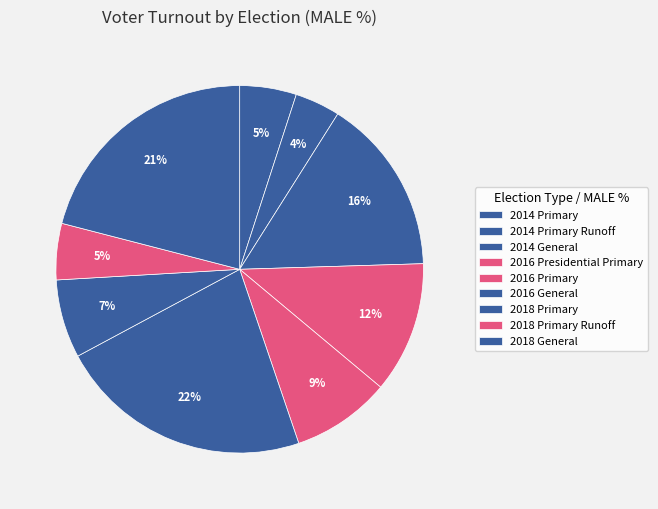

How many segments does this pie chart have?

9